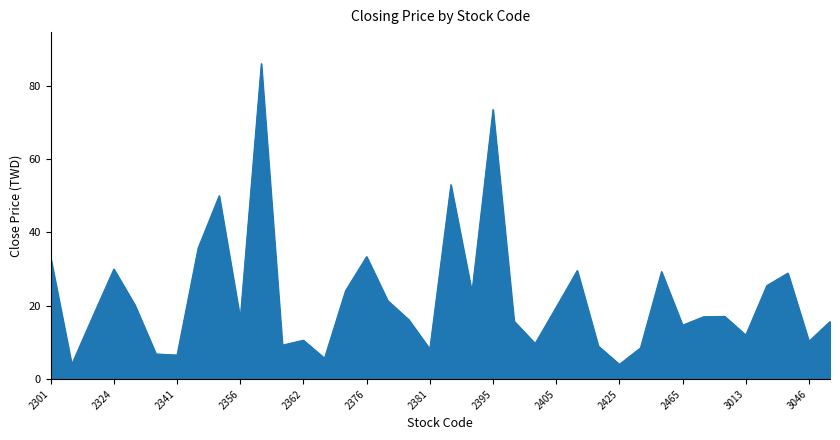

How many lines are shown in the chart?

1